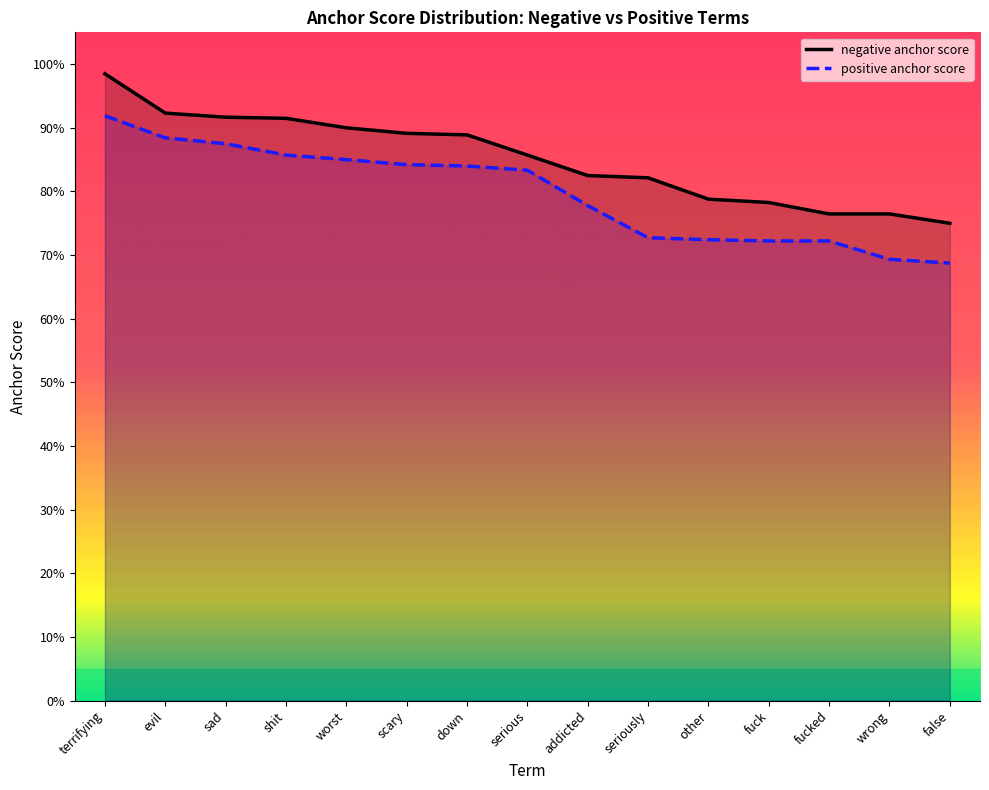

Is it true that positive anchor score equals 0.6 at evil?

False